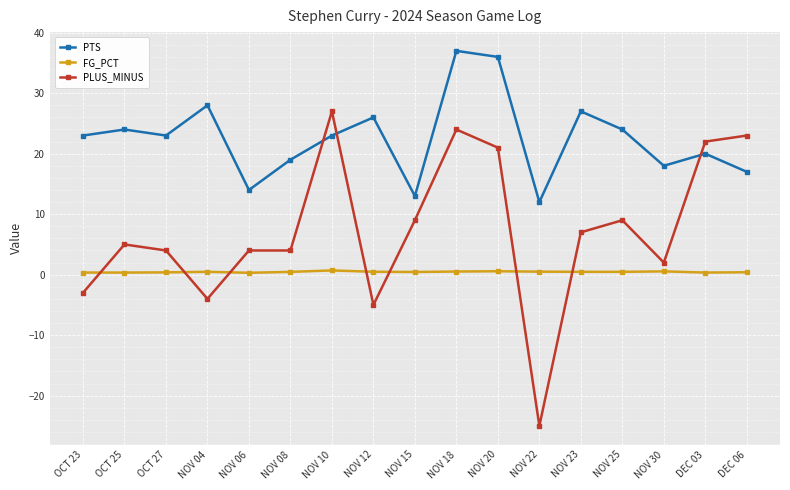

At which category does the chart reach its minimum across all series?

NOV 22